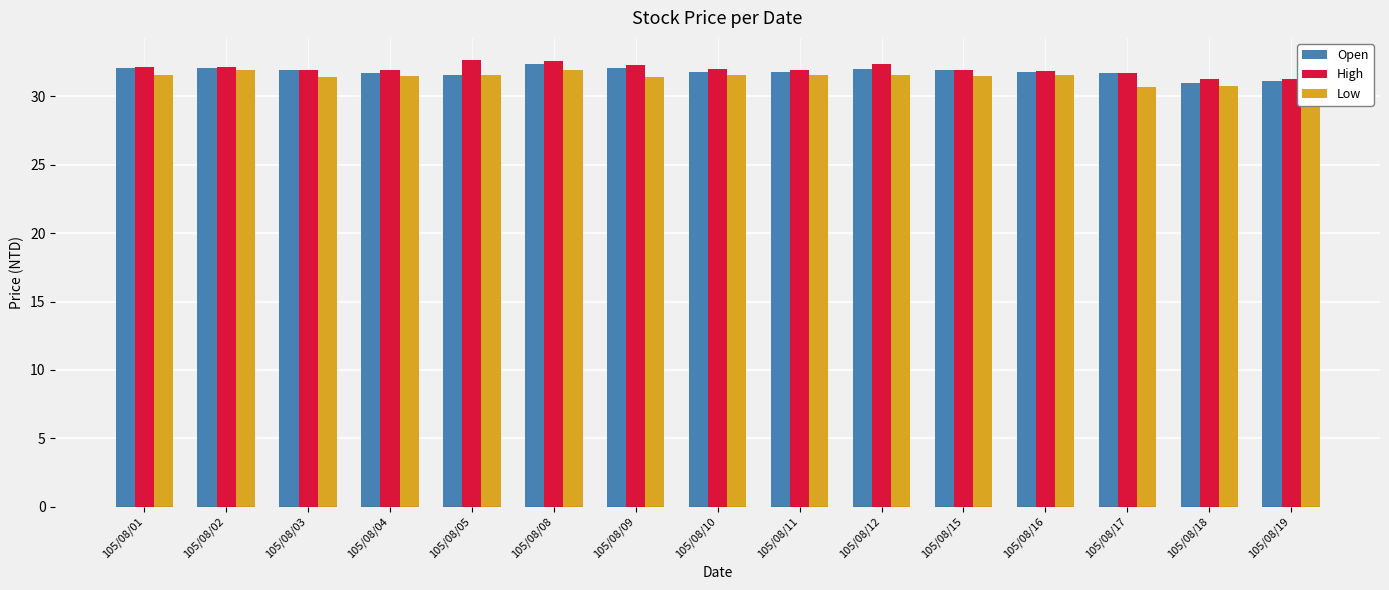

Rank the series by their maximum value, from lowest to highest.

Low, Open, High